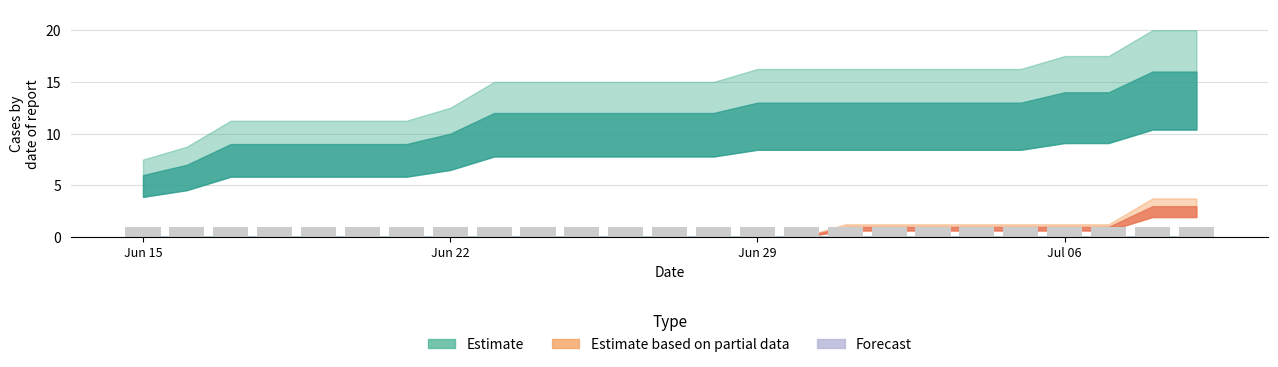

What position from the right is 2020-07-07?

3